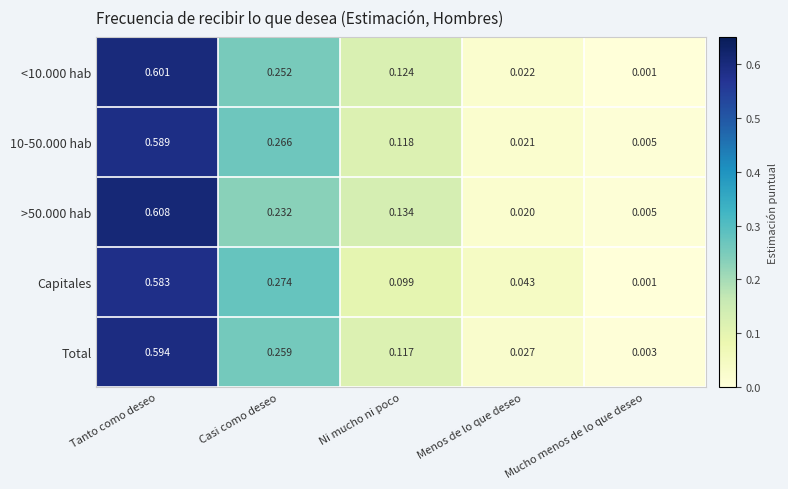

Is the value of 10-50.000 hab at Tanto como deseo greater than the value of >50.000 hab at Casi como deseo?

Yes